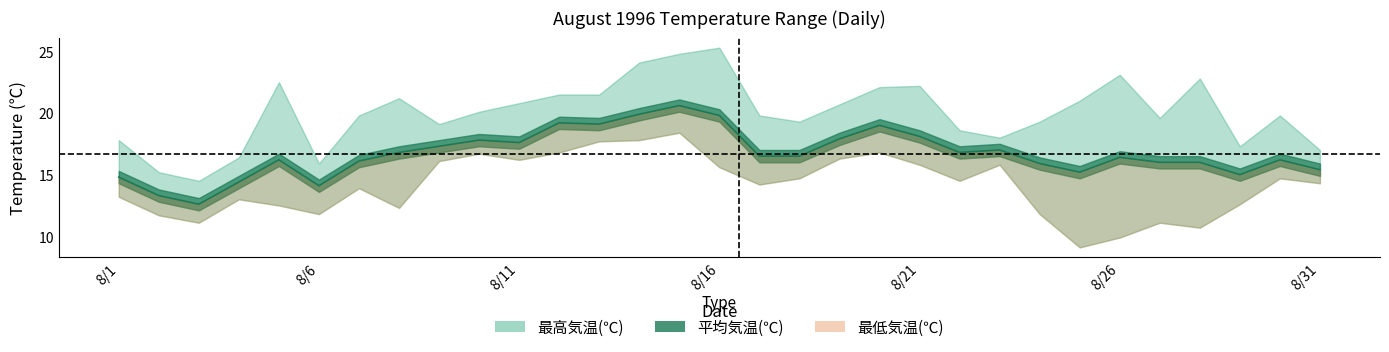

The value of 最低気温(℃) at 8/28 is 6.7. True or false?

False